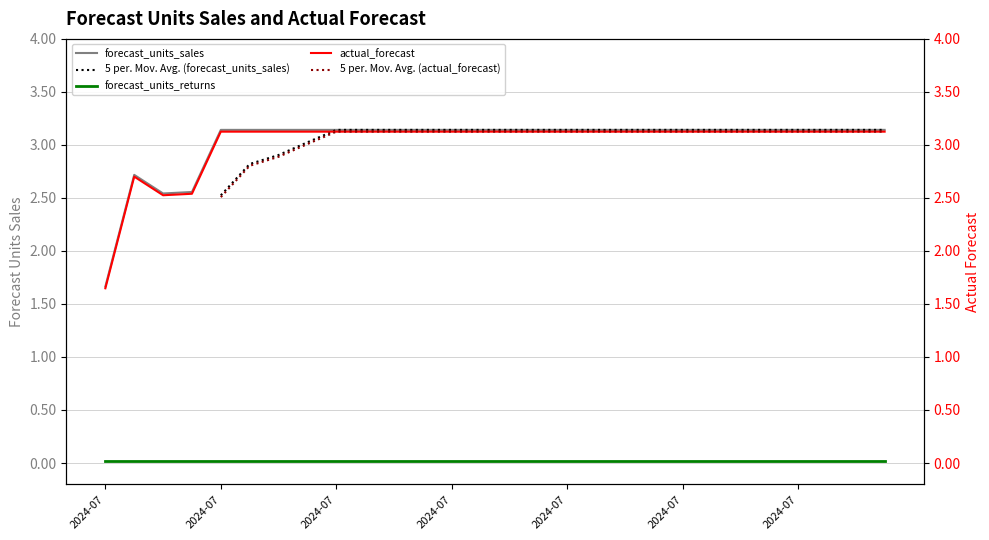

What is the difference between the highest and lowest values at 22?

3.1